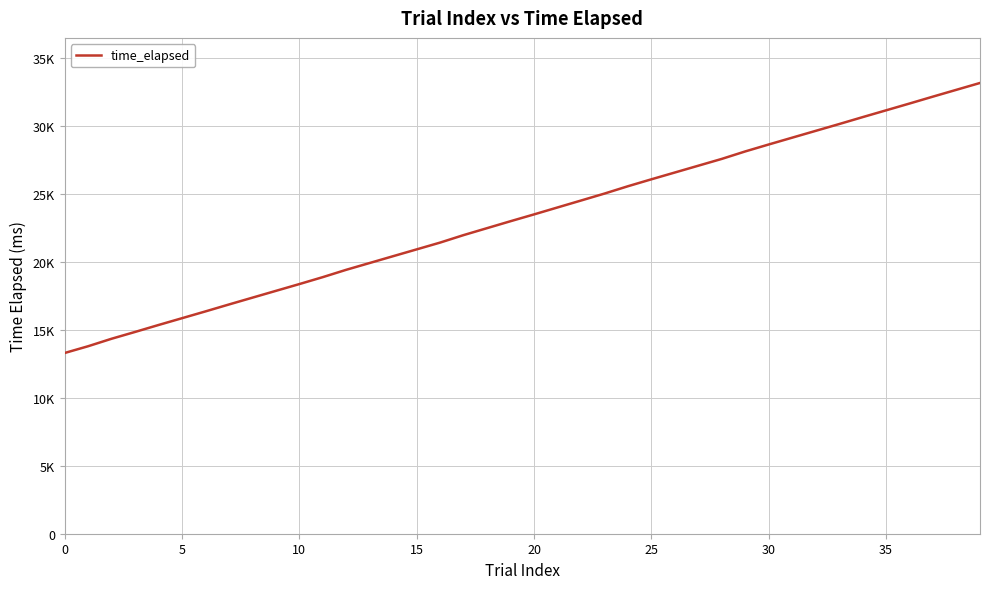

What is the difference between the second highest and second lowest values?

18852